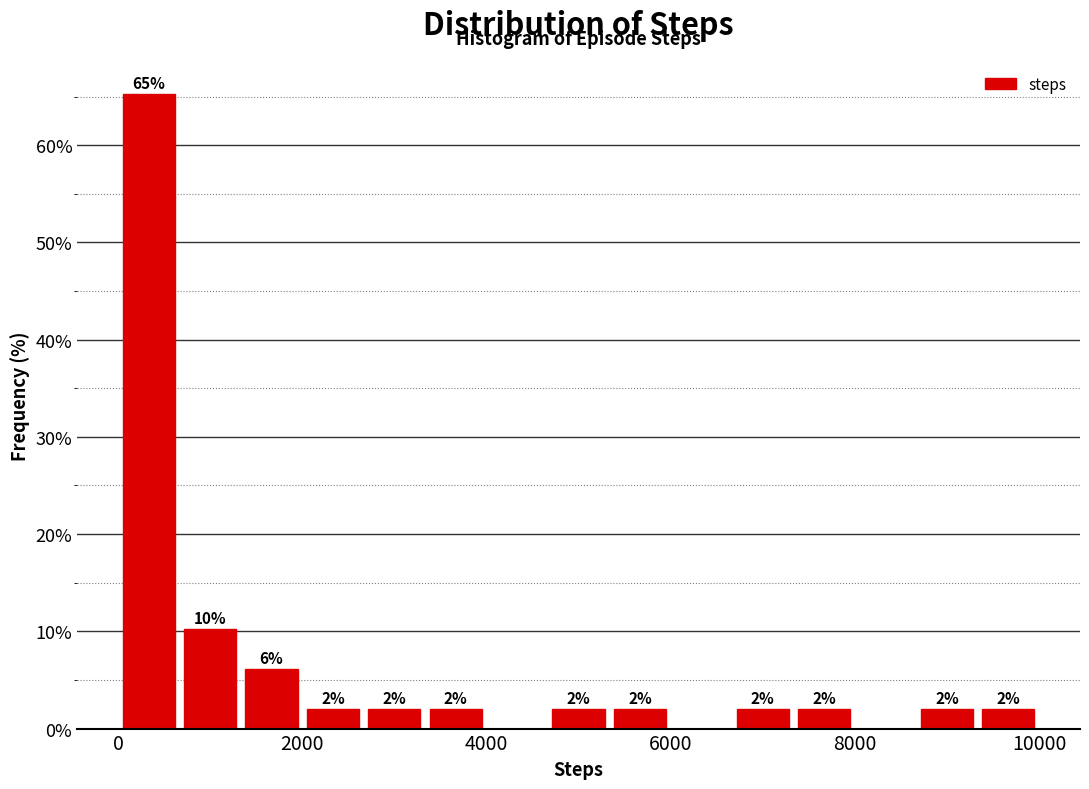

Around what value on the x-axis is the tallest bar? Give the approximate position of its centre, as read against the axis.

400